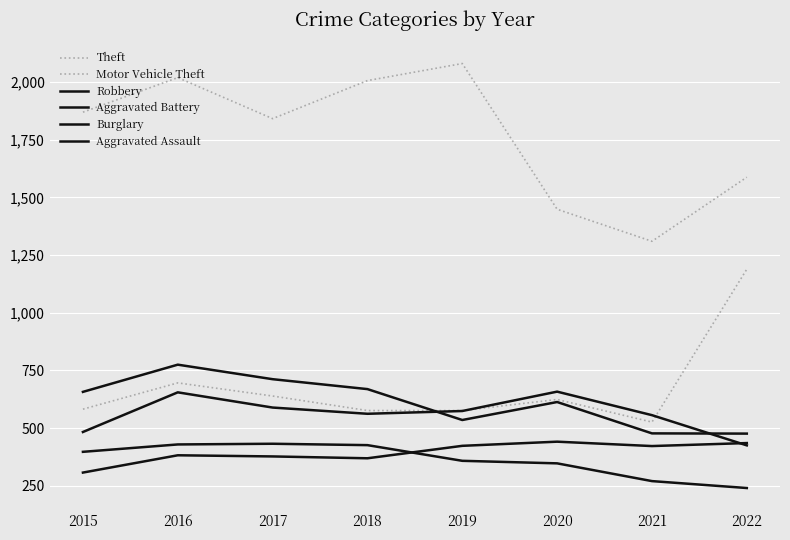

Reading right to left, list all the values displayed in this chart.

Theft: 1588	1310	1449	2081	2007	1842	2020	1870
Motor Vehicle Theft: 1189	526	624	576	576	639	696	582
Robbery: 476	477	613	535	669	712	775	657
Aggravated Battery: 425	556	658	574	562	589	655	483
Burglary: 240	270	347	358	426	432	429	397
Aggravated Assault: 435	422	441	423	369	377	382	307